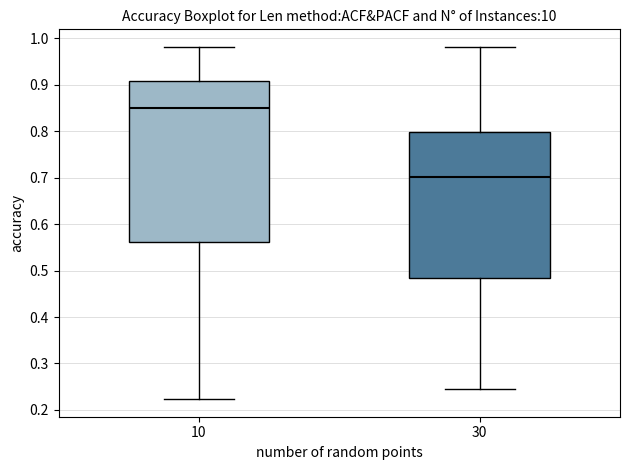

Reading left to right, transcribe this box plot: for each box, give where its median line is, the range the box spans, and where its two whiskers end, as read against the y-axis. The values are not printed on the chart, so give them approximately, as read against the axis.

10: median 0.85, box 0.56 to 0.91, whiskers 0.22 to 0.98
30: median 0.70, box 0.48 to 0.80, whiskers 0.24 to 0.98